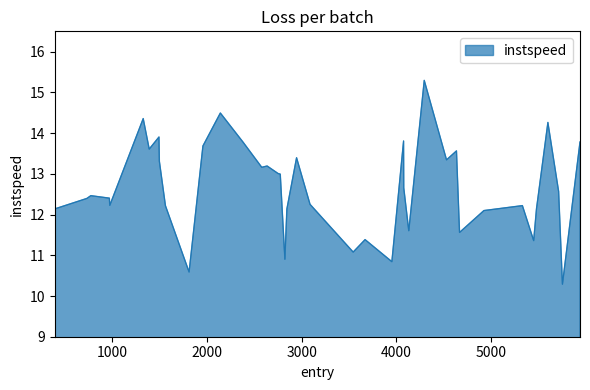

What is the difference between the maximum and second lowest values?

4.7